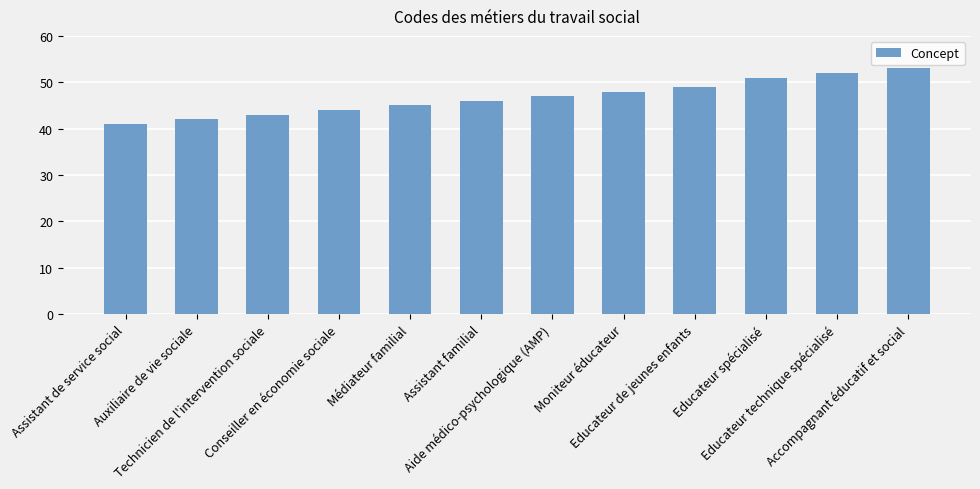

Between Moniteur éducateur and Conseiller en économie sociale, which is larger?

Moniteur éducateur